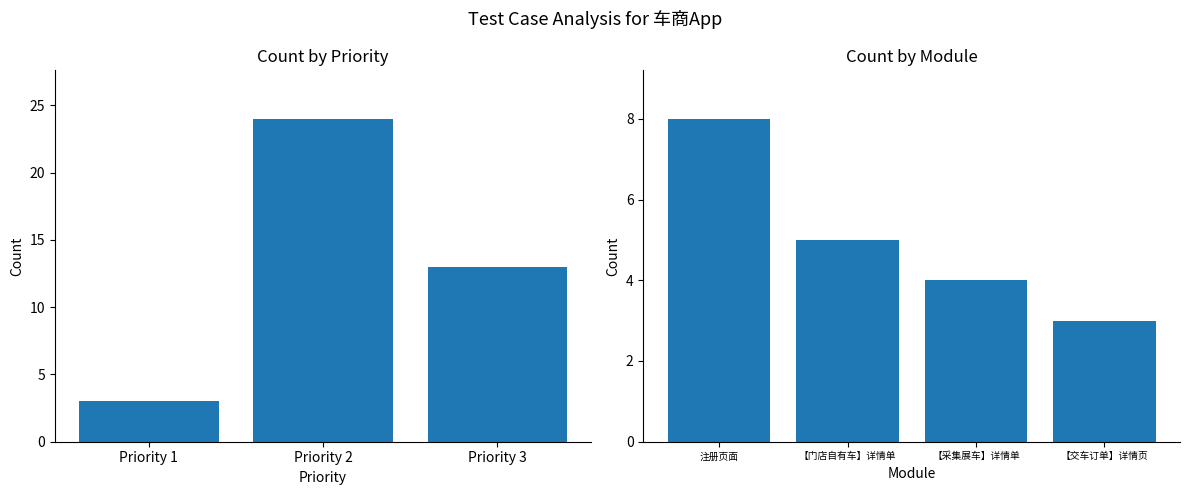

Count the values in the range 4 to 33.

3